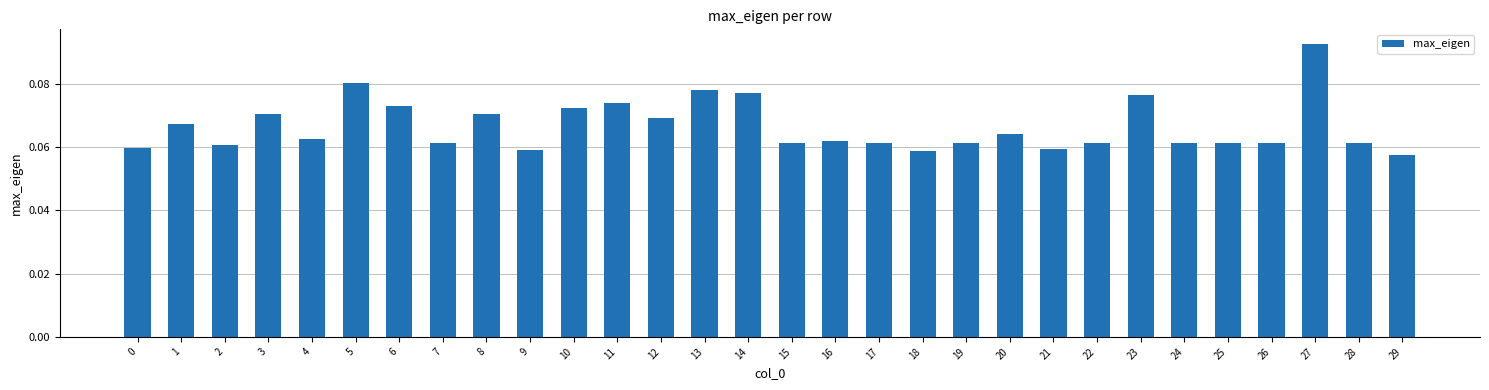

Which label corresponds to the largest value in the chart?

27